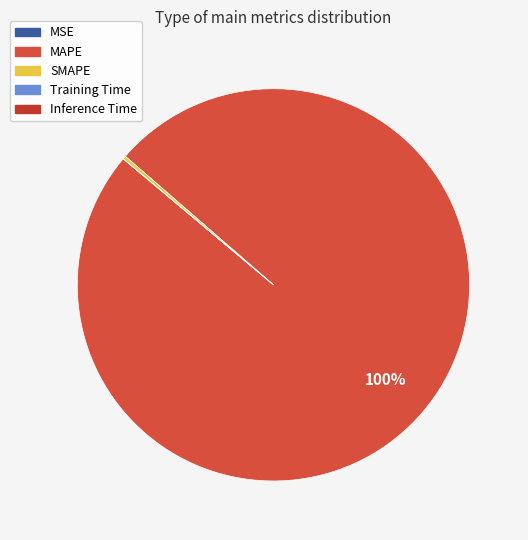

Is it true that Training Time is 0% of the pie?

True